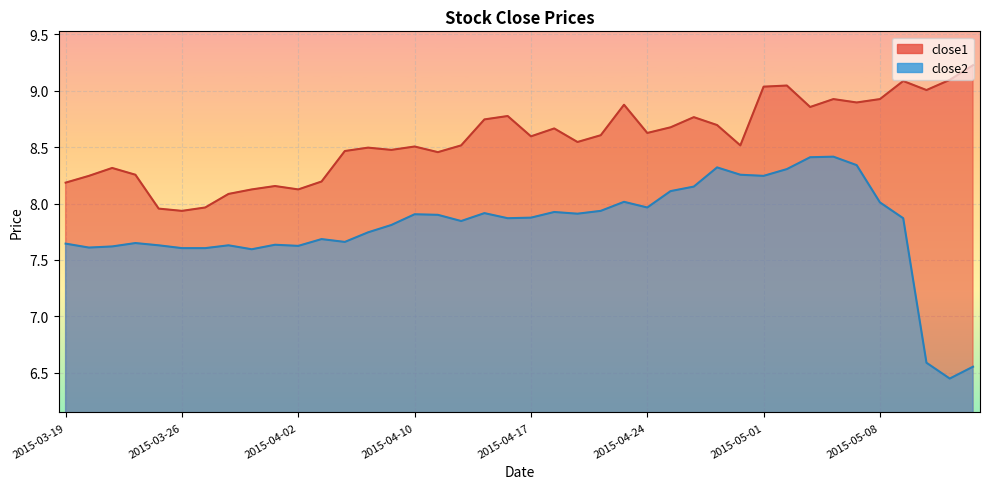

True or false: close2 and close1 cross at least once.

False